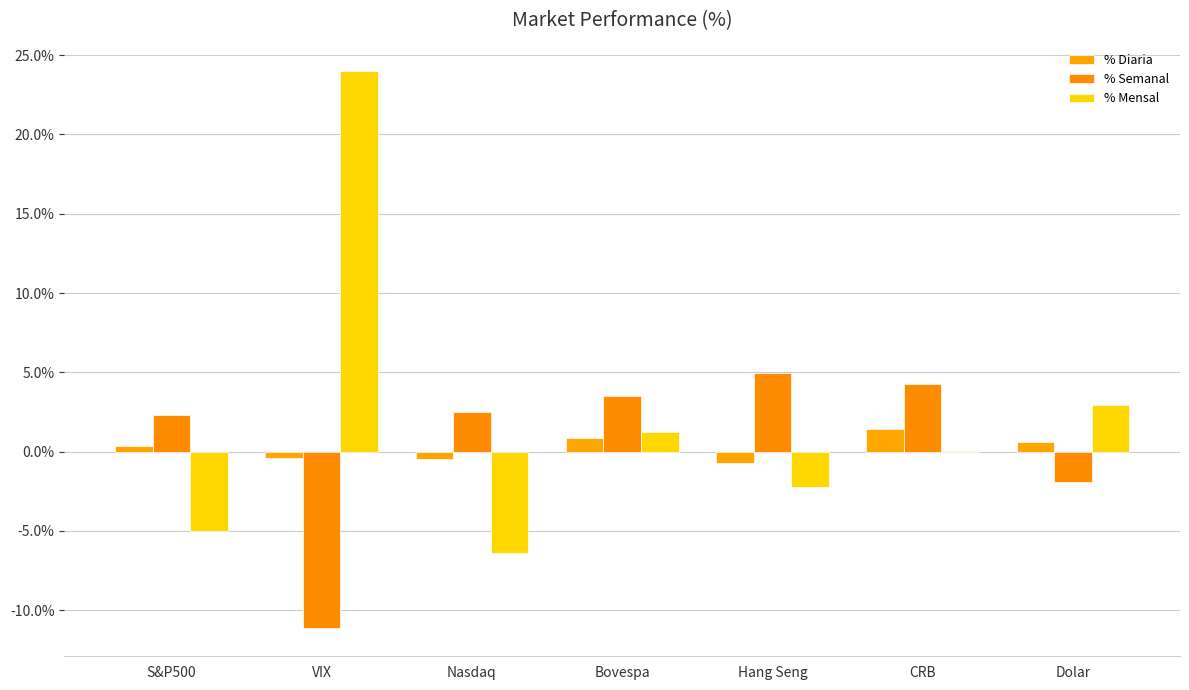

Reading left to right, extract all data points from this chart.

% Diaria: 0.4	-0.4	-0.5	0.9	-0.7	1.4	0.6
% Semanal: 2.3	-11.2	2.5	3.5	4.9	4.3	-1.9
% Mensal: -5.0	24.0	-6.4	1.3	-2.3	0.0	3.0